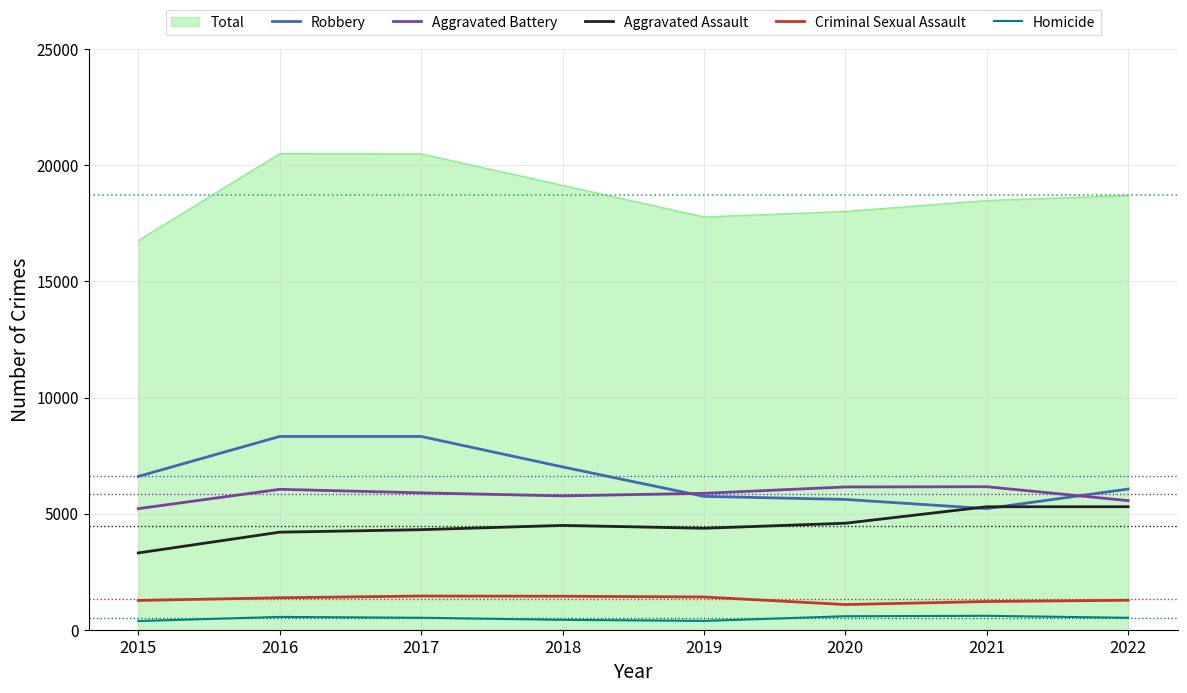

Rank the series by their maximum value, from highest to lowest.

Total, Robbery, Aggravated Battery, Aggravated Assault, Criminal Sexual Assault, Homicide